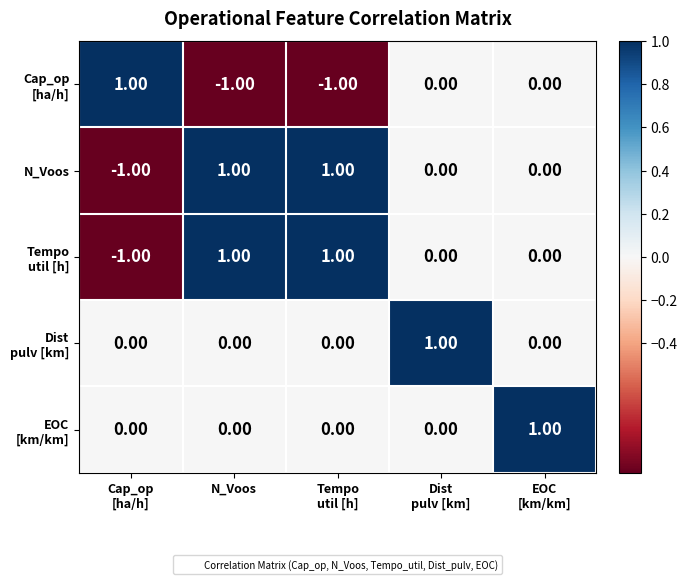

At Cap_op [ha/h], list the series in order from largest to smallest.

Cap_op [ha/h], Dist pulv [km], EOC [km/km], N_Voos, Tempo util [h]